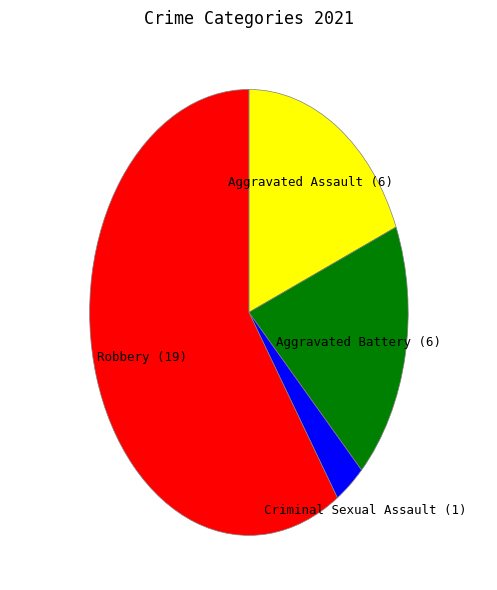

Is the sum of Aggravated Assault and Robbery greater than half?

Yes